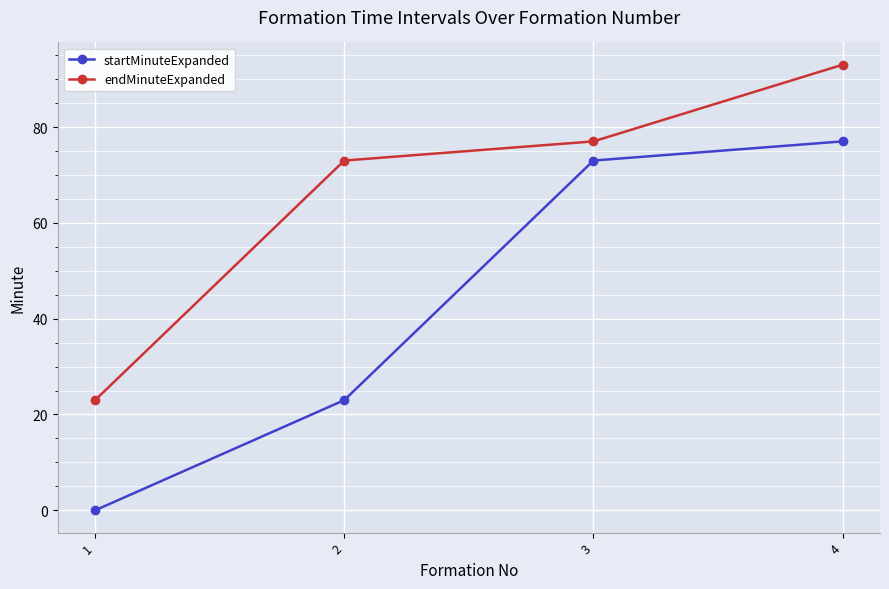

What is the sum of the endMinuteExpanded values at 4 and 3?

170